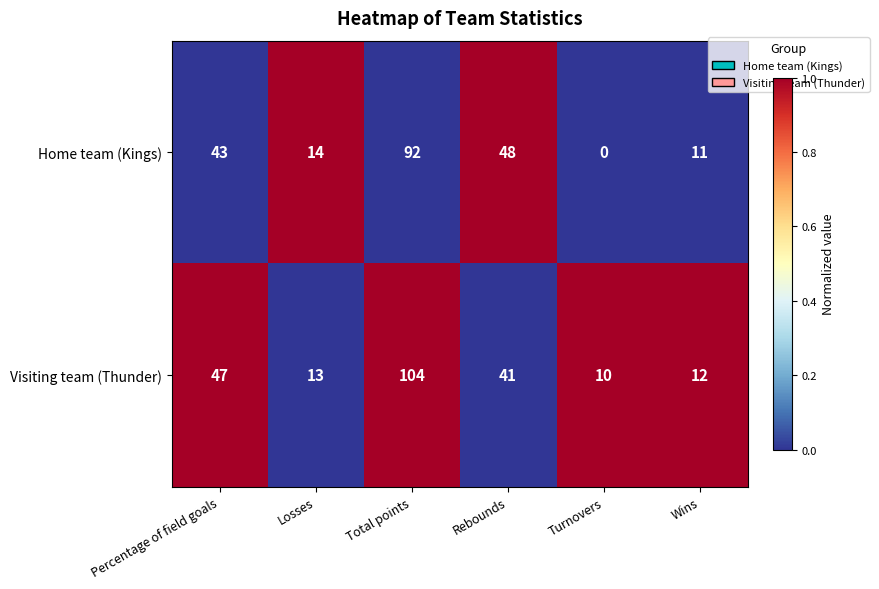

Read the Visiting team (Thunder) value at Wins, to the nearest 10.

10